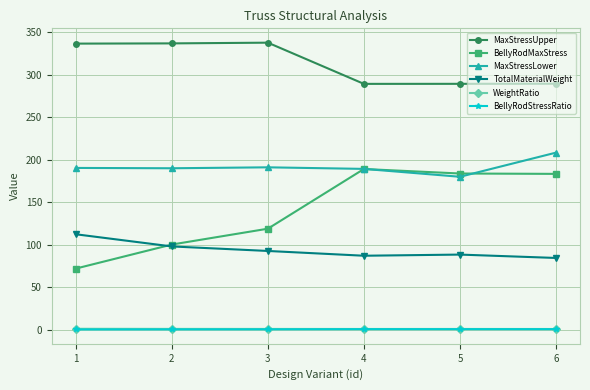

The value of TotalMaterialWeight at 4 is 86.9. True or false?

True